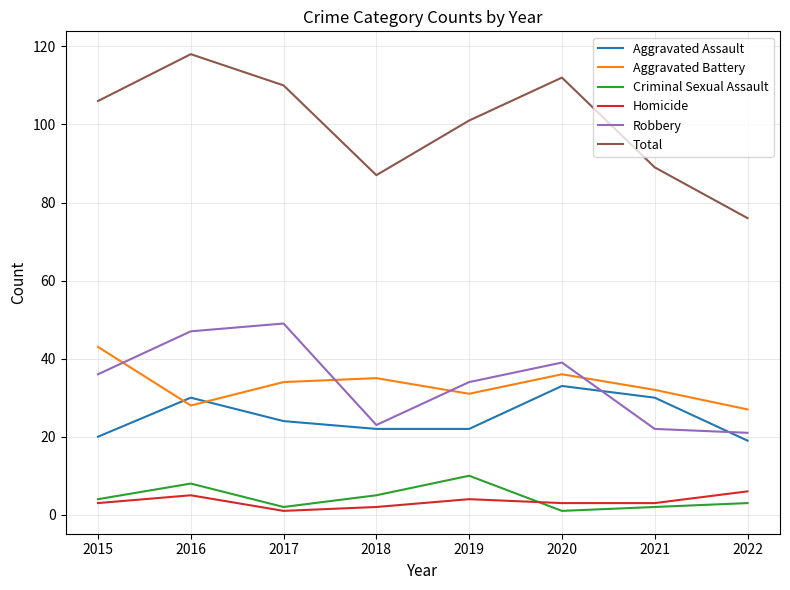

How many interior local valleys does the Criminal Sexual Assault series have?

2